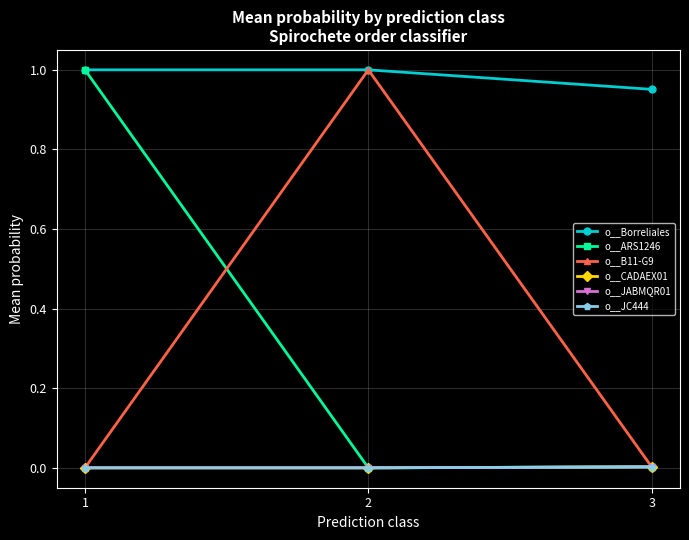

Reading left to right, list all the values displayed in this chart.

o__Borreliales: 1=1.0	2=1.0	3=1.0
o__ARS1246: 1=1.0	2=0.0	3=0.0
o__B11-G9: 1=0.0	2=1.0	3=0.0
o__CADAEX01: 1=0.0	2=0.0	3=0.0
o__JABMQR01: 1=0.0	2=0.0	3=0.0
o__JC444: 1=0.0	2=0.0	3=0.0